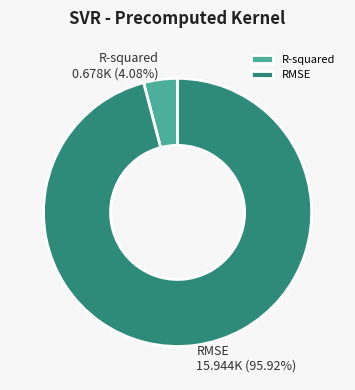

What percentage is NOT represented by RMSE?

4.1%